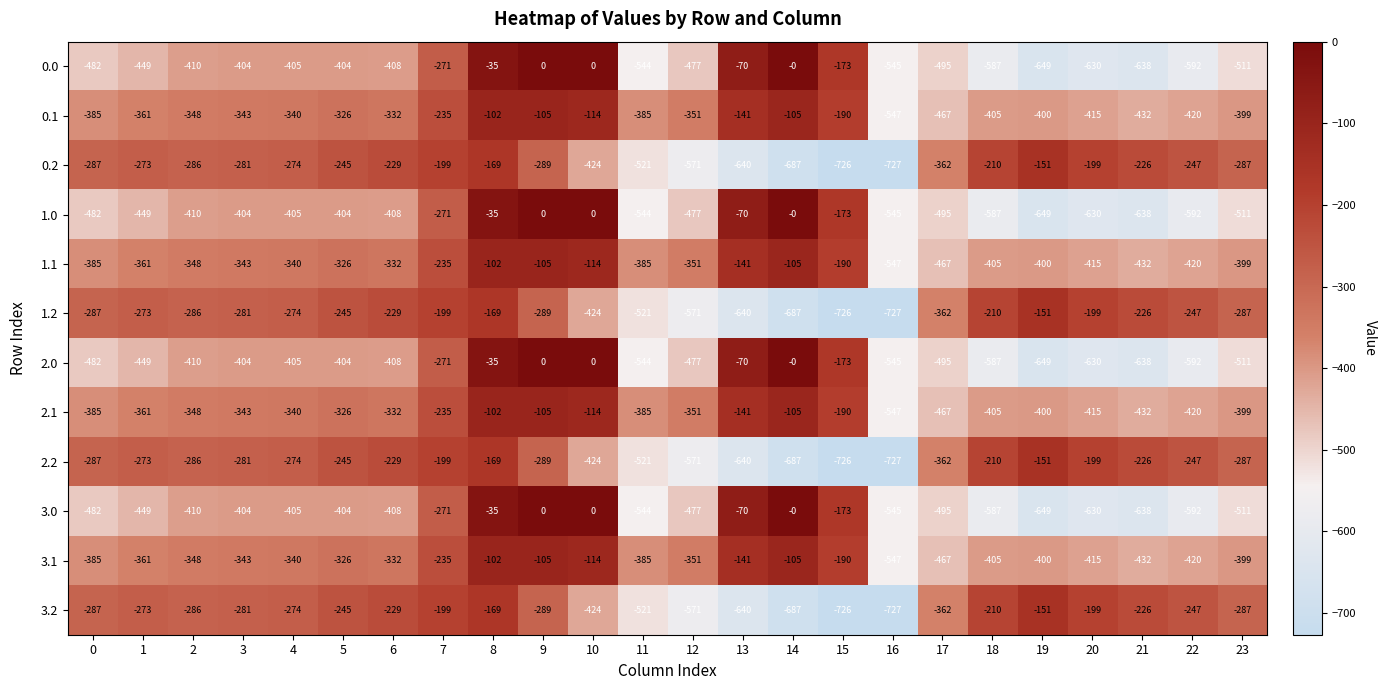

What is the spread (max minus min) of values at 0?

195